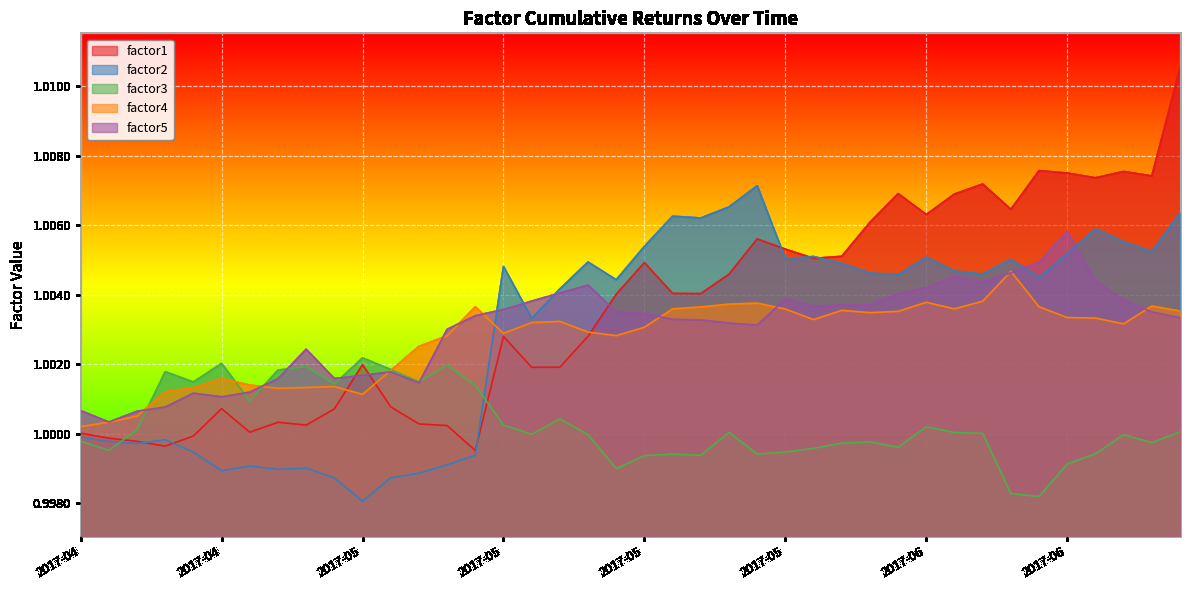

True or false: factor3 has a value of 1.0 at 29.

True